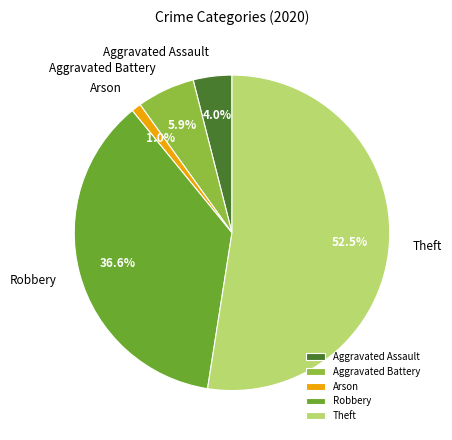

How many segments does this pie chart have?

5